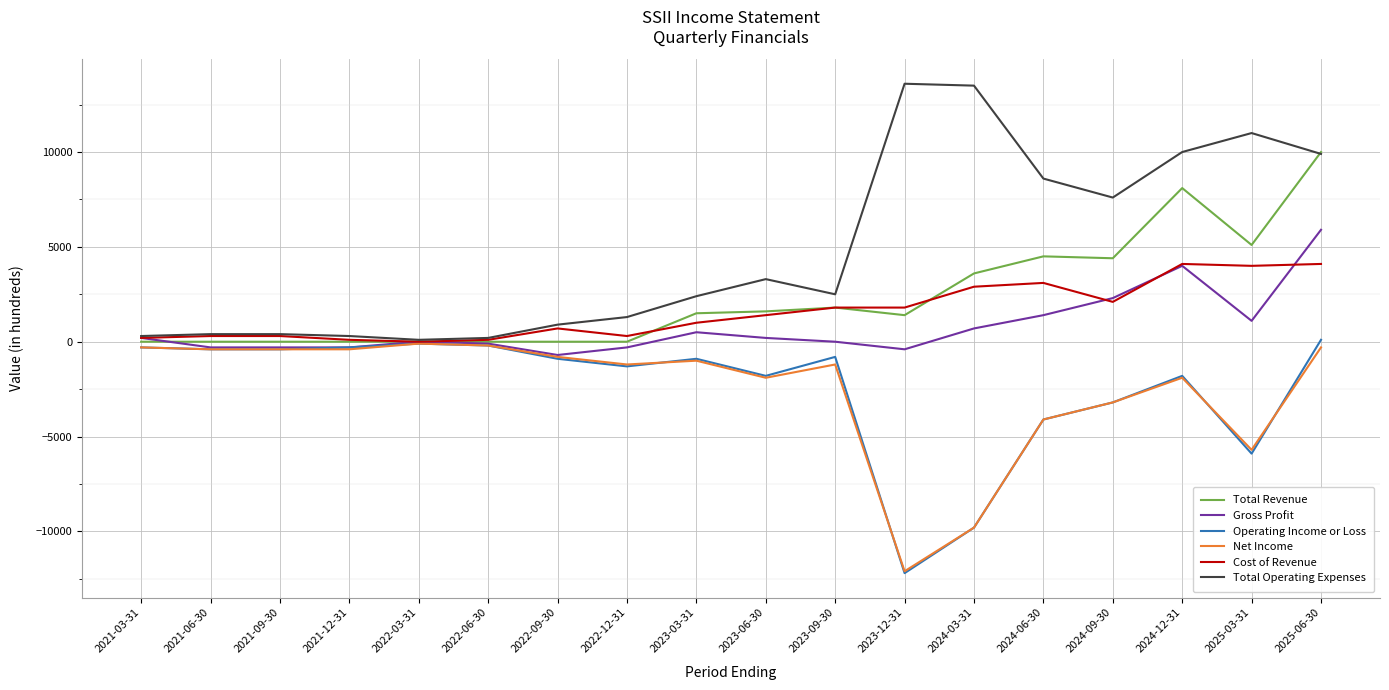

Where does the Total Operating Expenses series first go above 2500?

2023-06-30